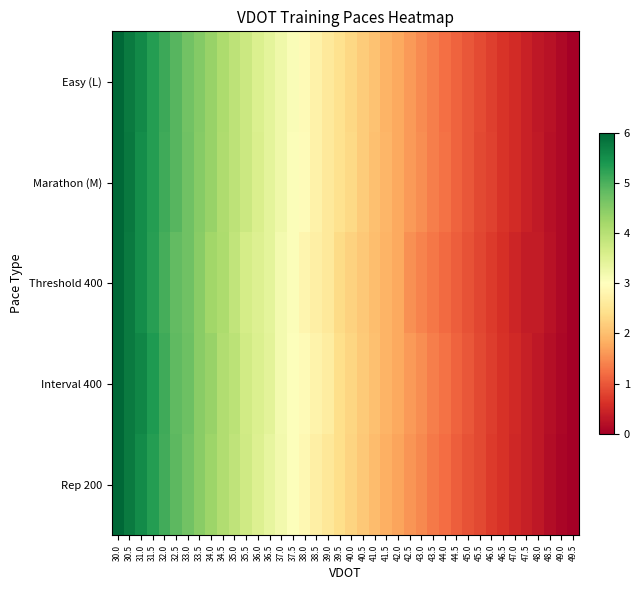

Rank the series by their maximum value, from highest to lowest.

Easy (L), Marathon (M), Threshold 400, Interval 400, Rep 200